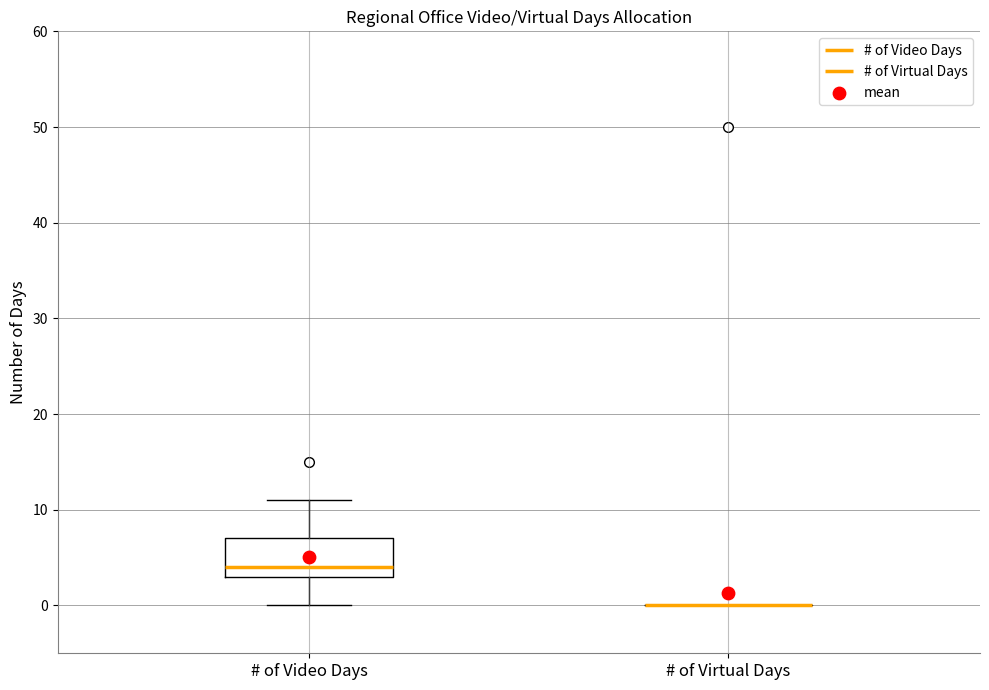

Reading left to right, transcribe this box plot: for each box, give where its median line is, the range the box spans, and where its two whiskers end, as read against the y-axis. The values are not printed on the chart, so give them approximately, as read against the axis.

# of Video Days: median 4, box 3 to 7, whiskers 0 to 11
# of Virtual Days: box collapsed to a line at 0, whiskers 0 to 0